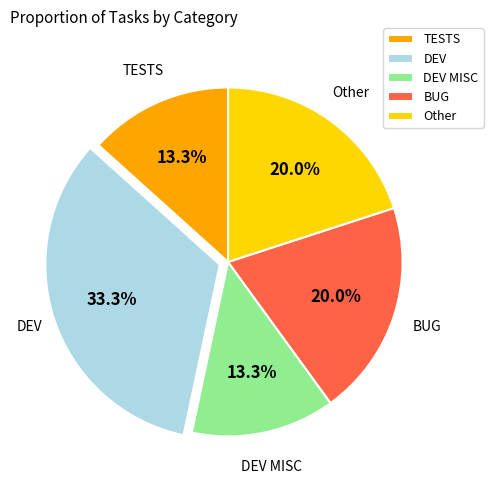

What percentage is the DEV MISC slice, to the nearest percent?

13%